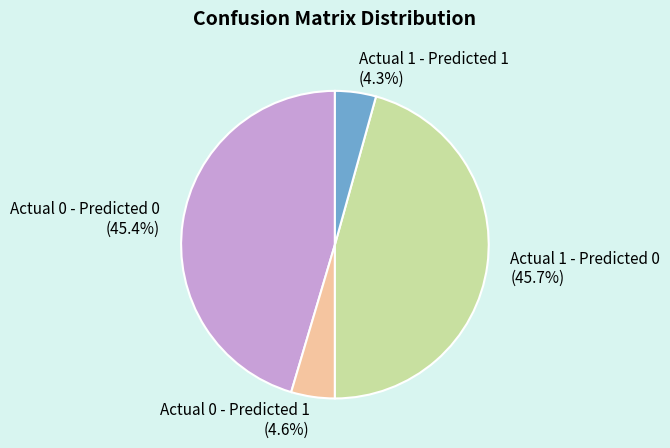

Is Actual 0 - Predicted 1 the majority of the pie?

No